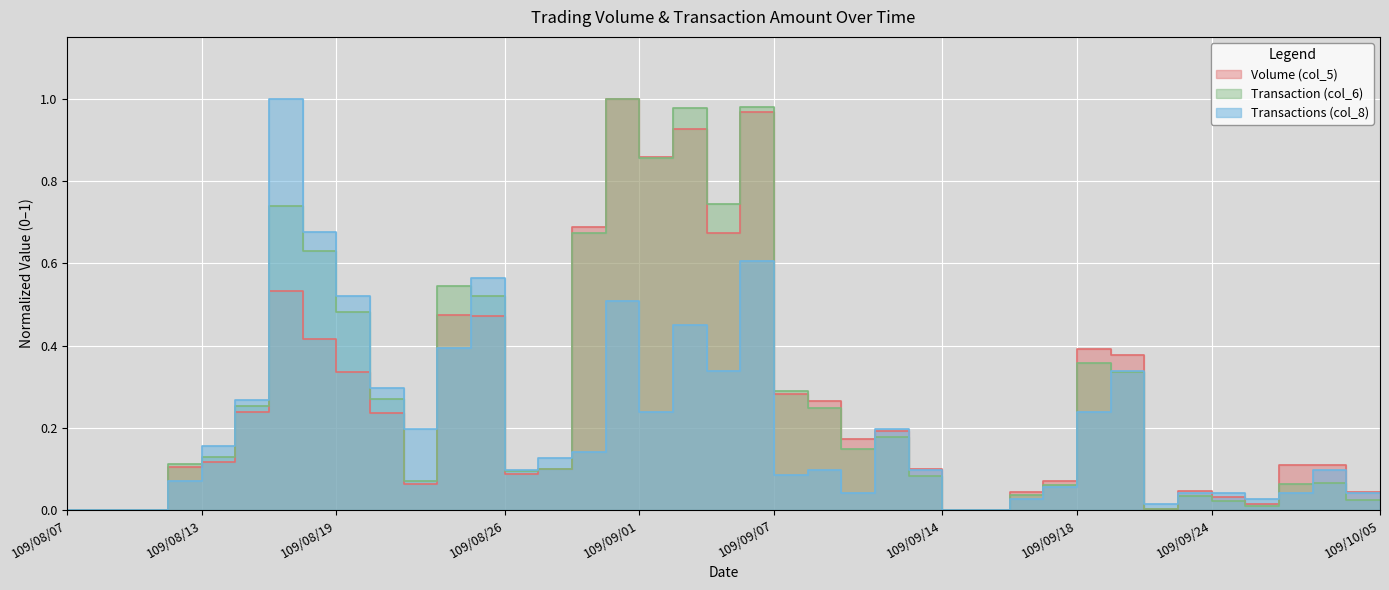

How many times do Transactions (col_8) and Transaction (col_6) cross each other?

8